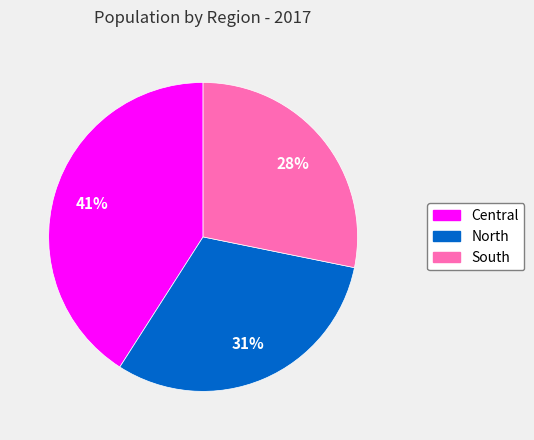

What is the ratio of the value at Central to the value at South?

1.5